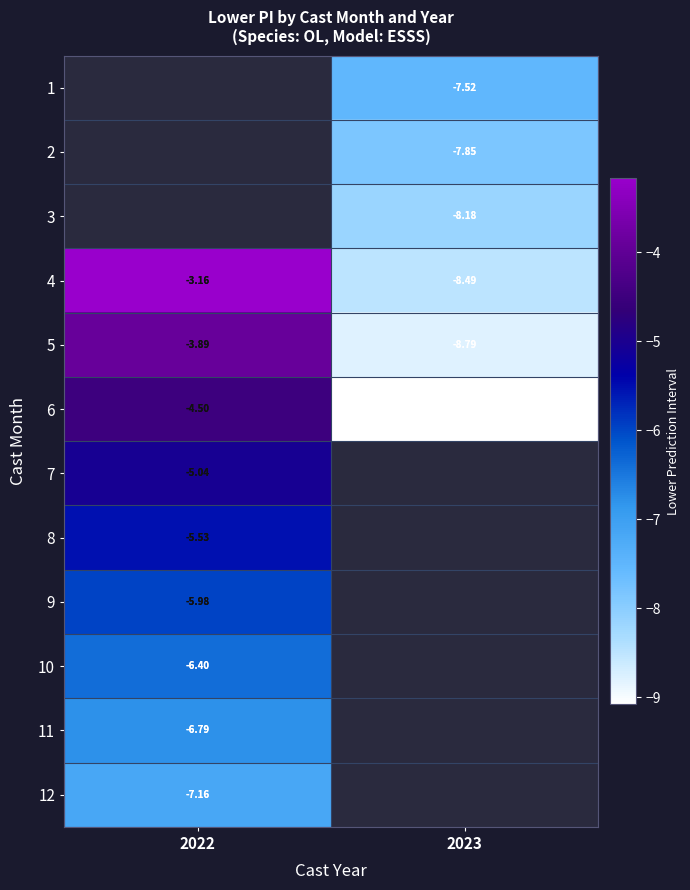

At 2022, list the series in order from smallest to largest.

12, 11, 10, 9, 8, 7, 6, 5, 1, 2, 3, 4